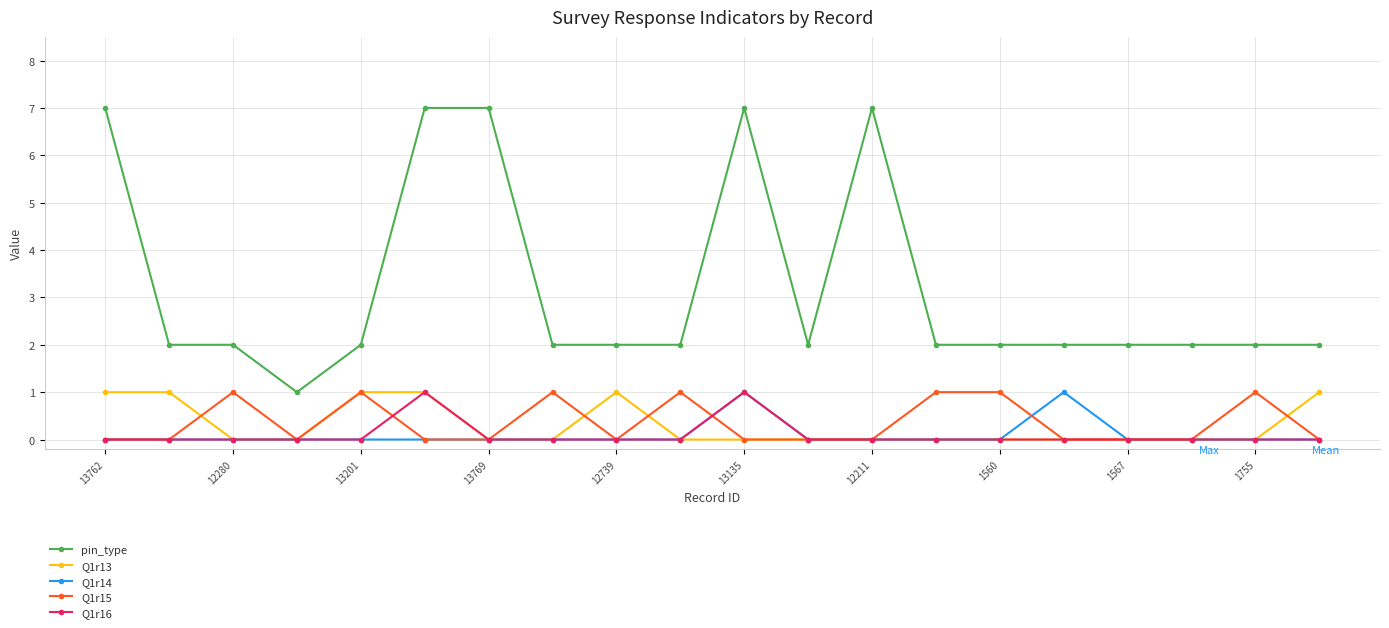

True or false: Q1r14 and pin_type cross at least once.

False